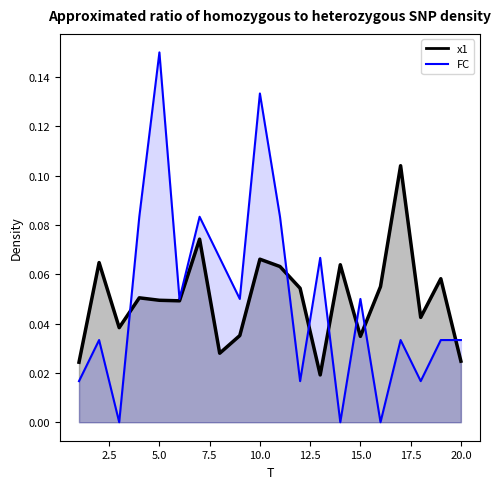

How many values in FC are above zero?

17